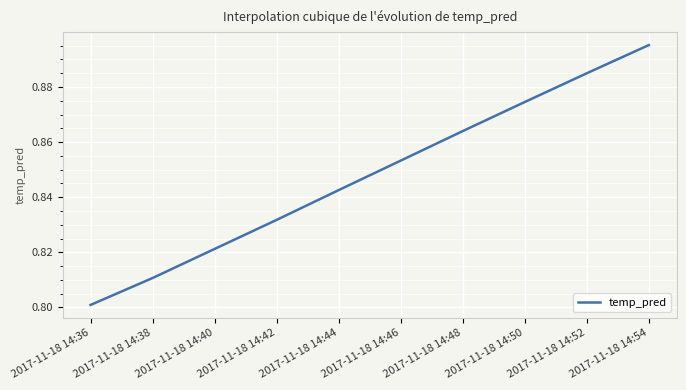

Which category has the highest value across all series?

2017-11-18 14:54